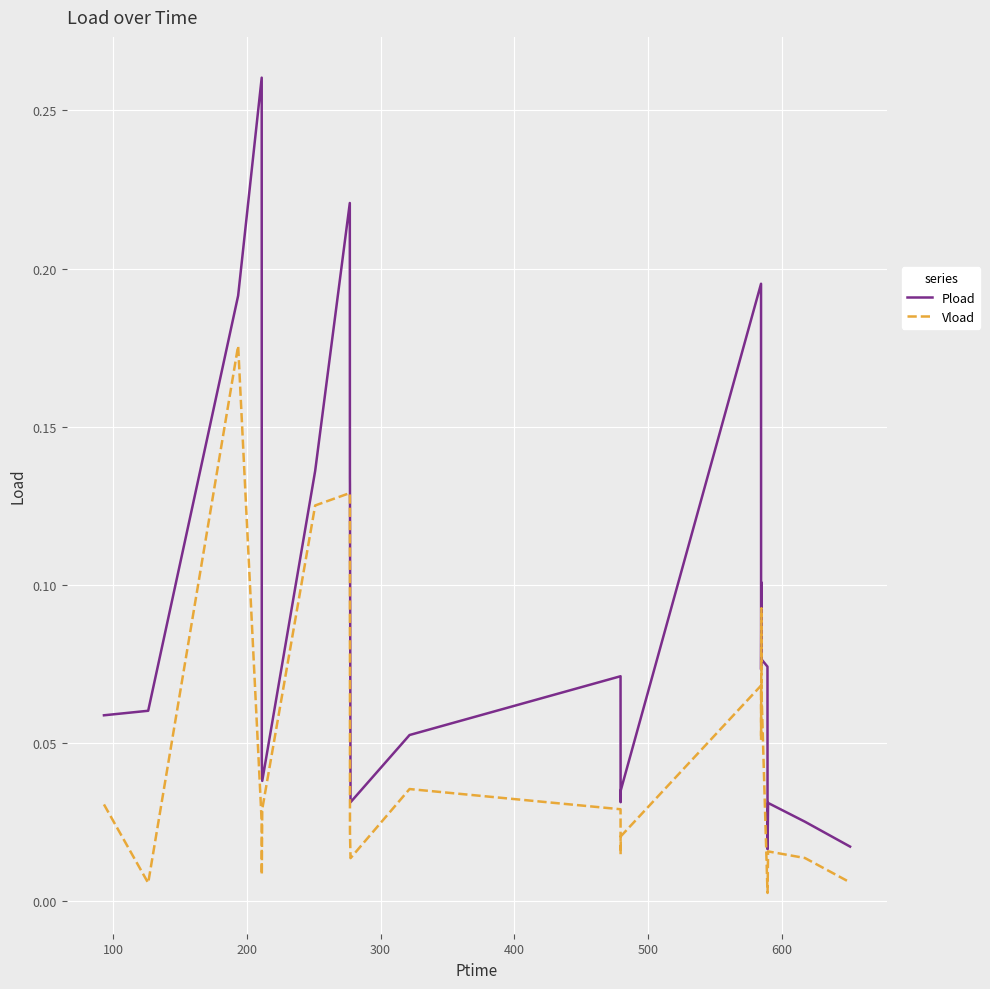

Which series has the largest range (max minus min)?

Pload